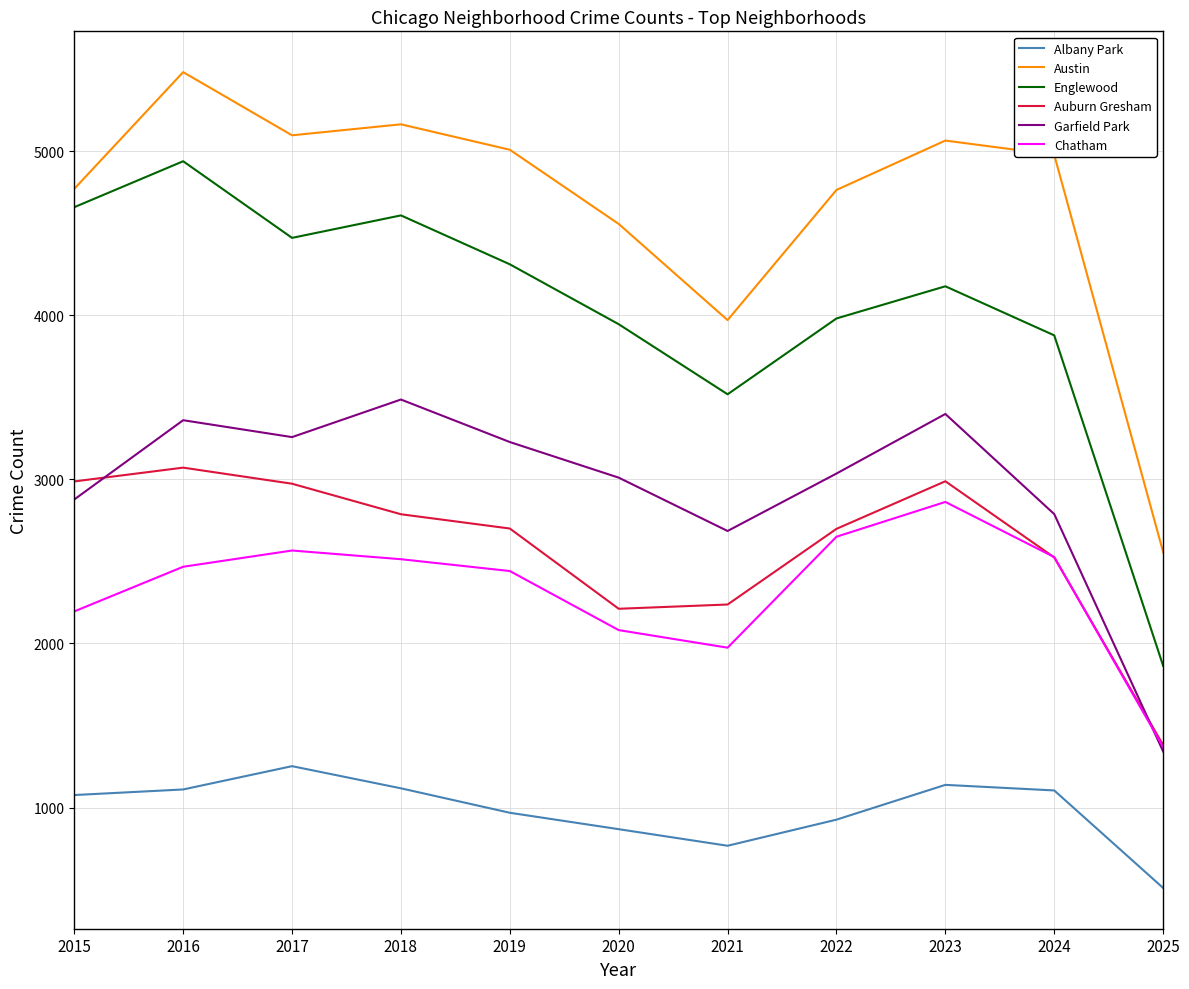

At which category does Austin reach its first local peak?

2016